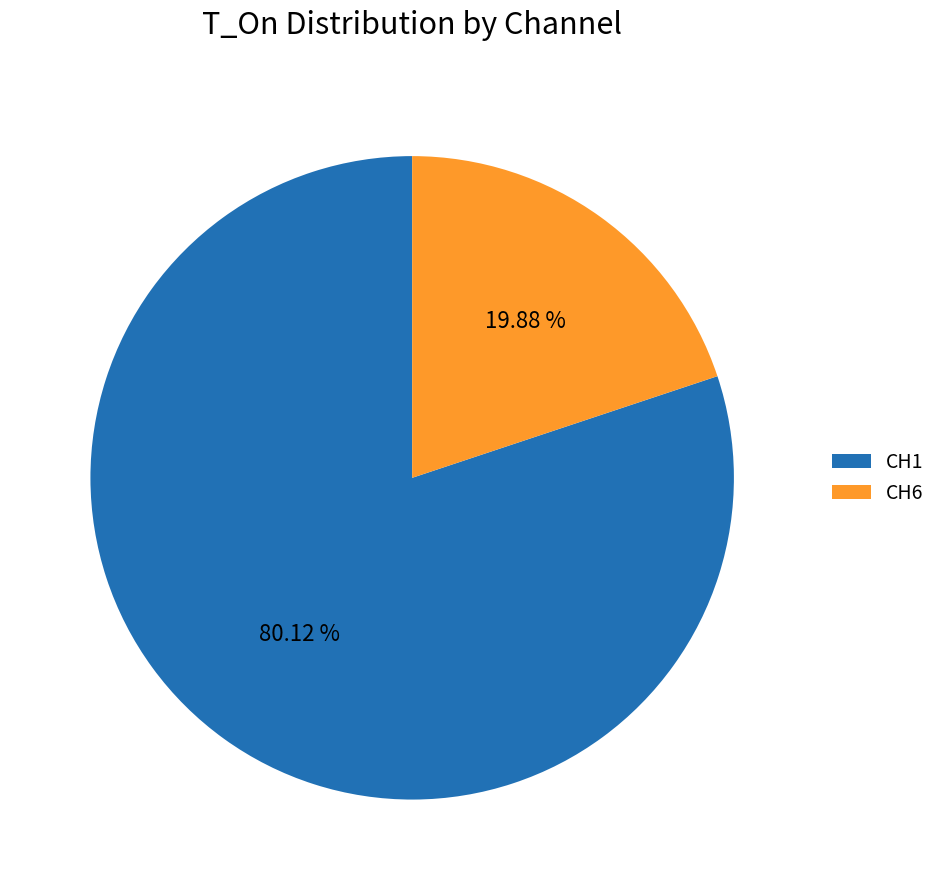

What is the majority slice?

CH1